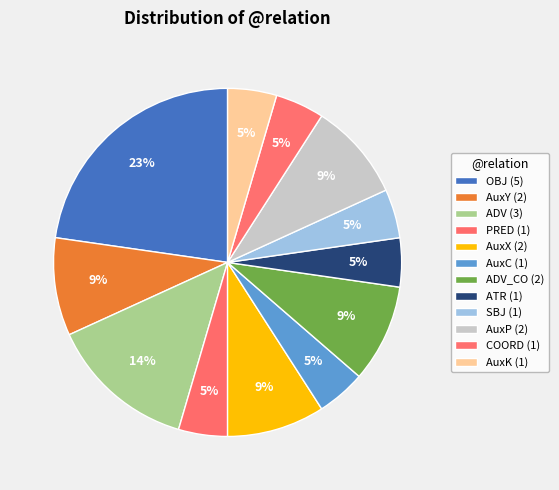

How many slices are in this pie chart?

12